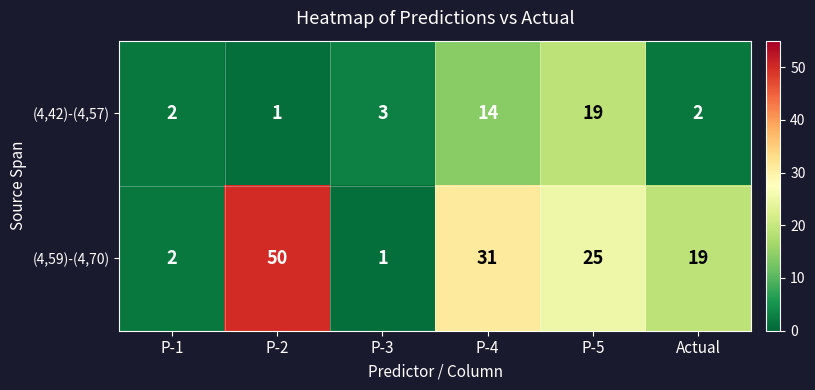

Which series has the widest spread of values?

(4,59)-(4,70)